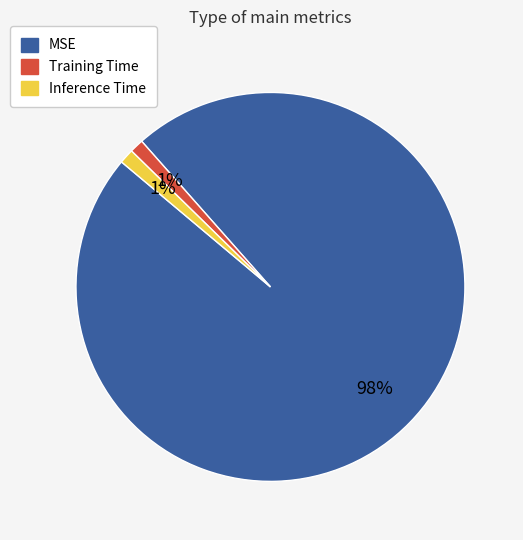

What is the largest slice in the pie chart?

MSE